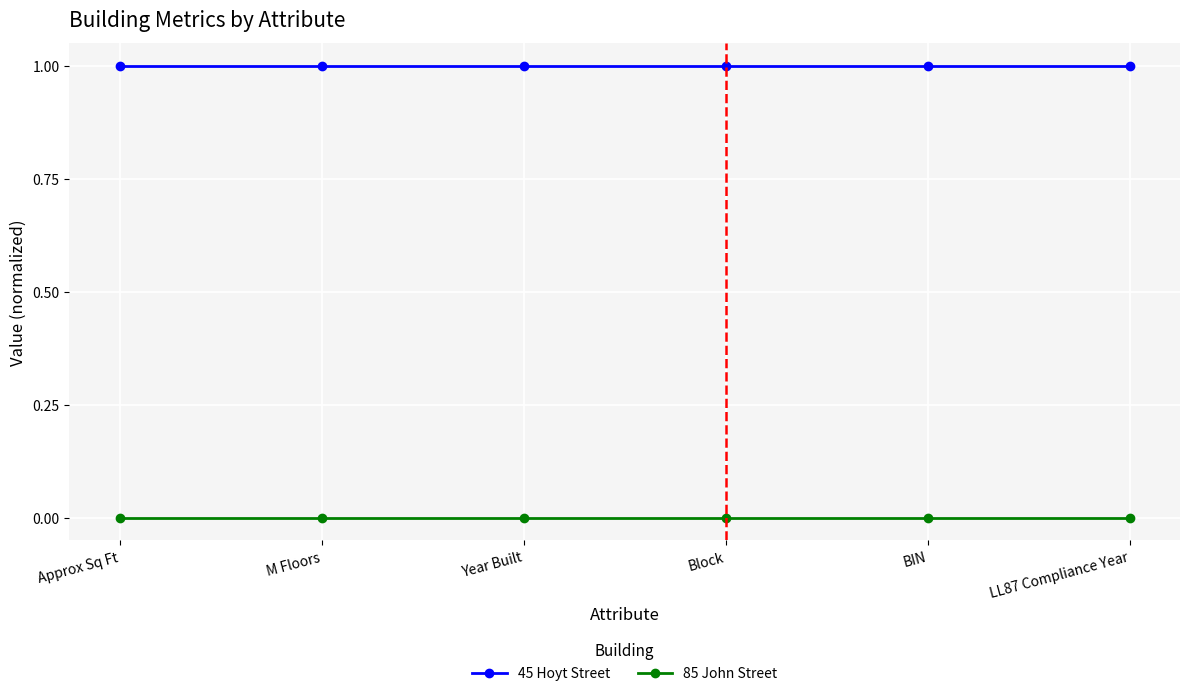

What is the label of the 3rd point from the left?

Year Built